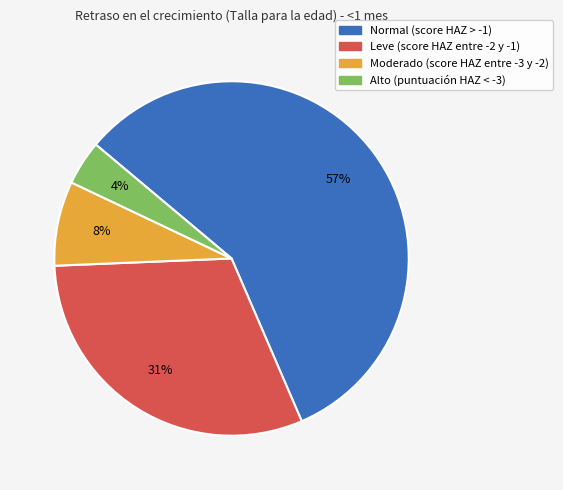

Between Normal (score HAZ > -1) and Alto (puntuación HAZ < -3), which is larger?

Normal (score HAZ > -1)